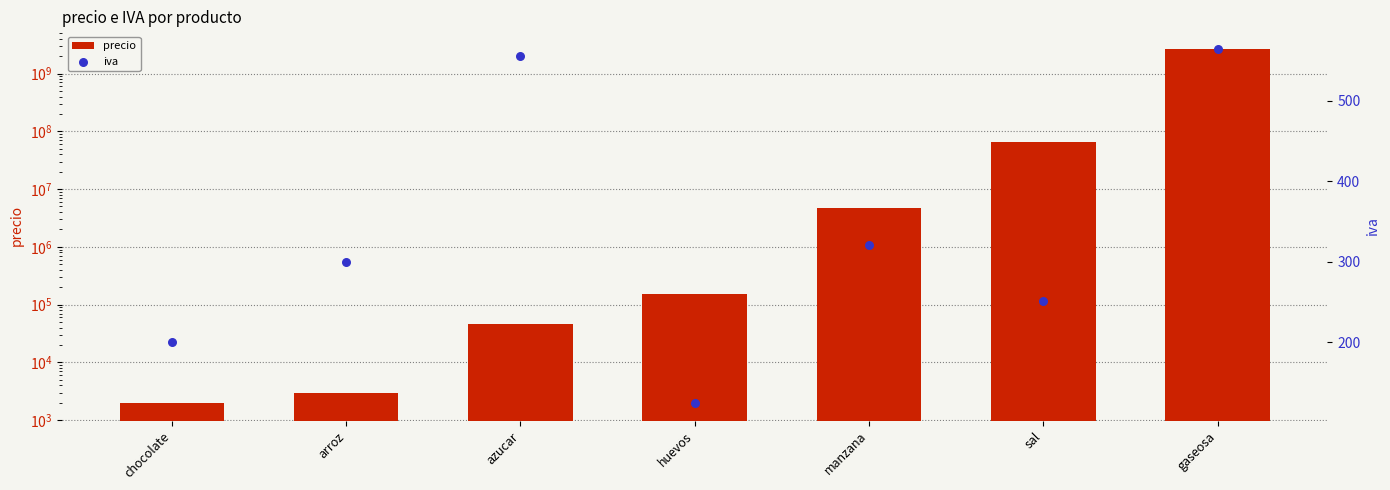

Is the value of precio at arroz greater than the value of iva at arroz?

Yes